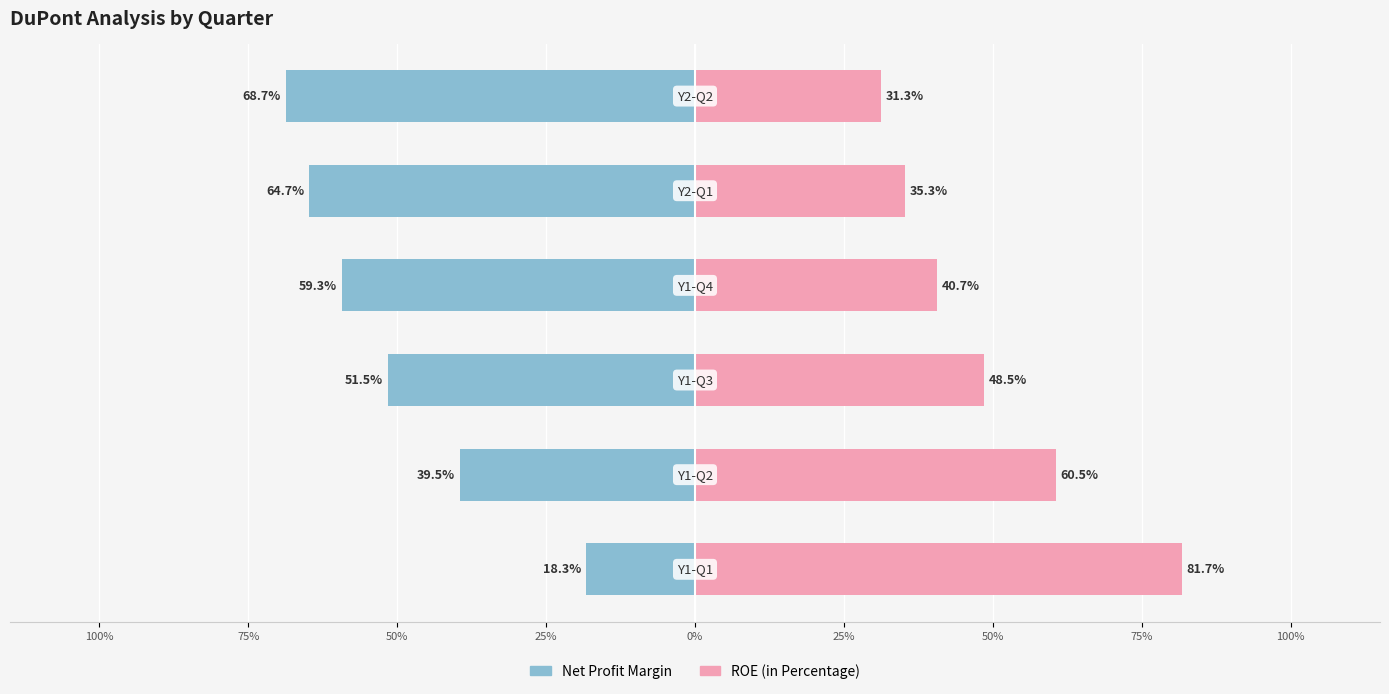

Between 50% and 0%, which series saw the biggest shift?

ROE (in Percentage)